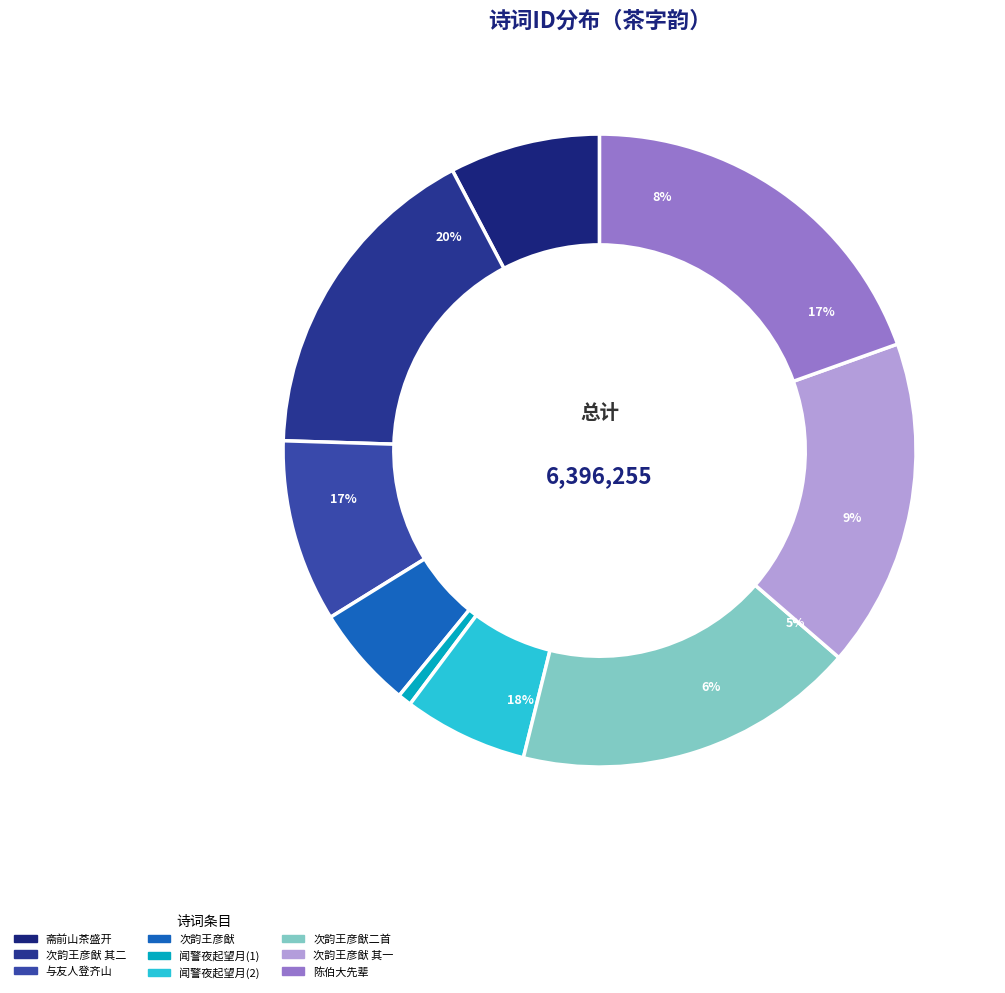

To the nearest percent, what portion does 与友人登齐山分得茶字 represent?

9%